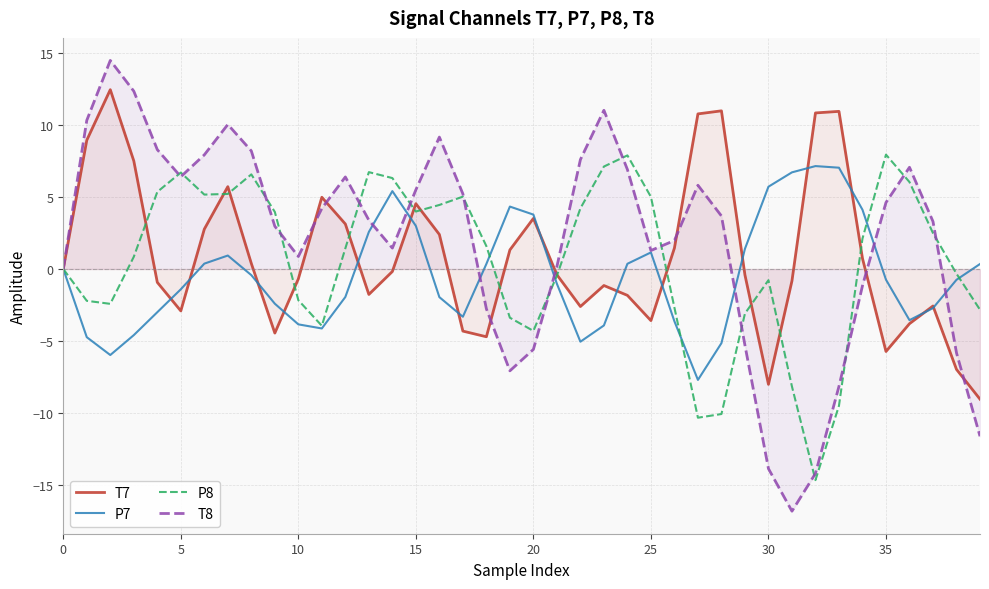

True or false: T8 has a value of 1.3 at 25.

True